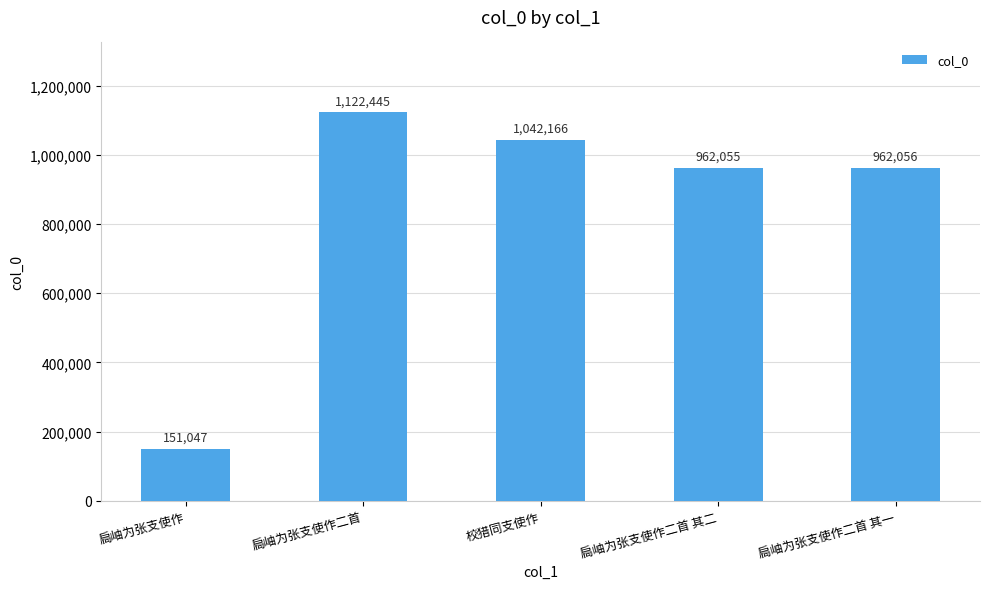

True or false: the data shows 1597242 at 扃岫为张支使作二首 其二.

False